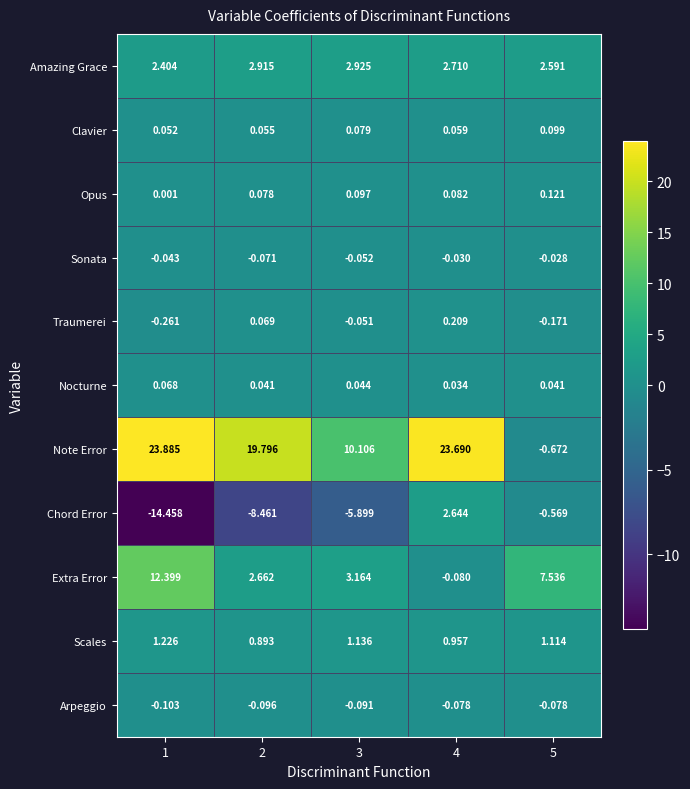

At how many categories does at least one series exceed 11?

3